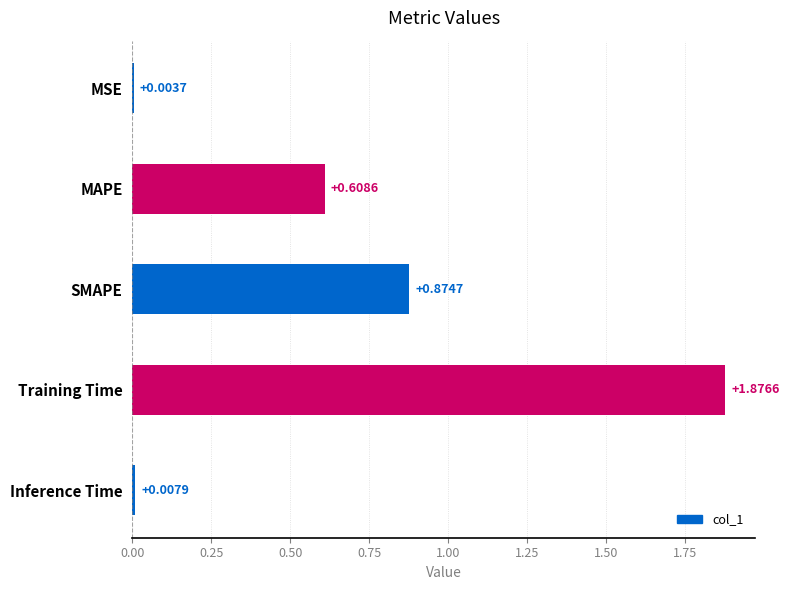

What is the change in value from MAPE to SMAPE?

+0.3